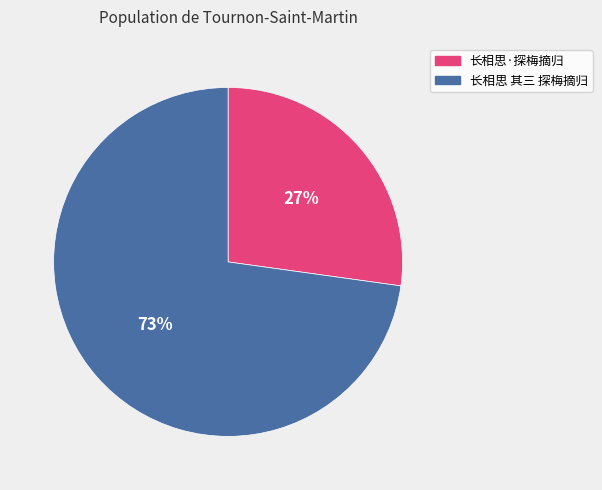

Between 长相思·探梅摘归 and 长相思 其三 探梅摘归, which is larger?

长相思 其三 探梅摘归